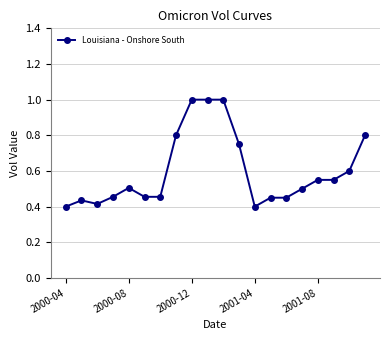

What is the sum of all values?

12.0